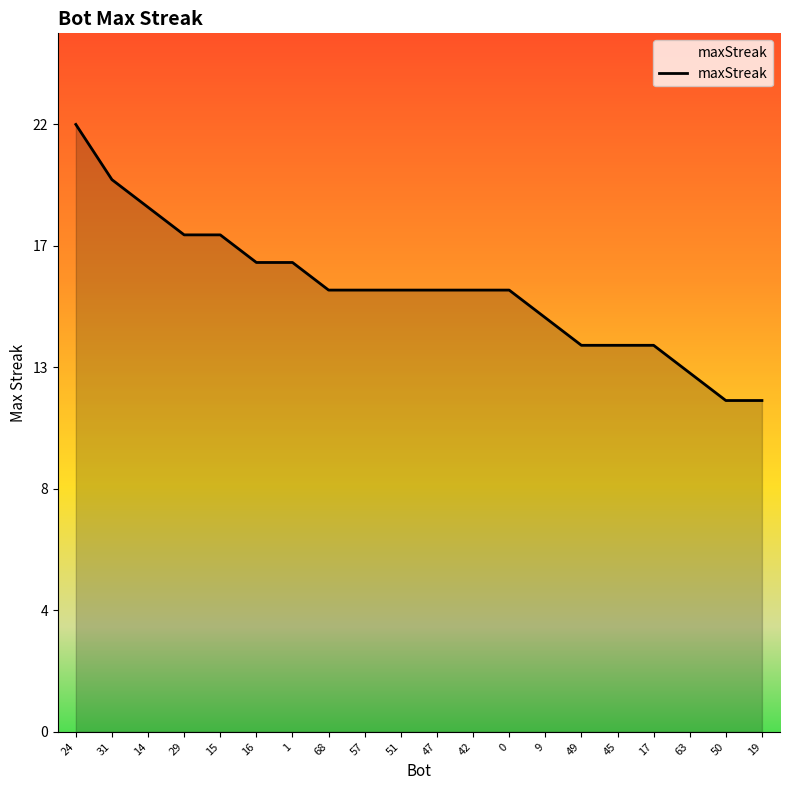

What is the label of the 16th point from the right?

15